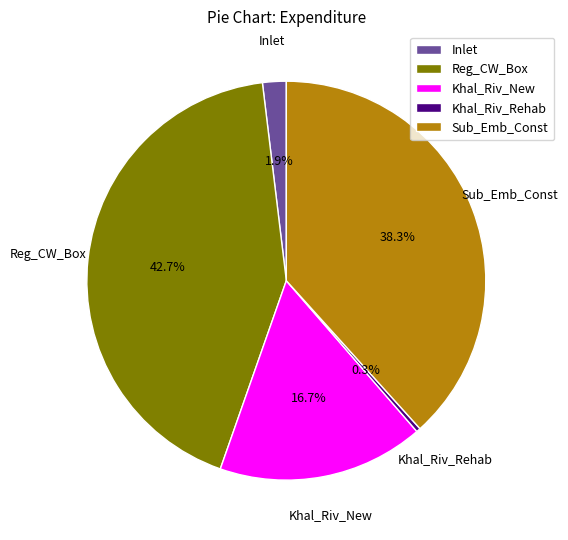

True or false: Khal_Riv_Rehab accounts for 0% of the total.

True